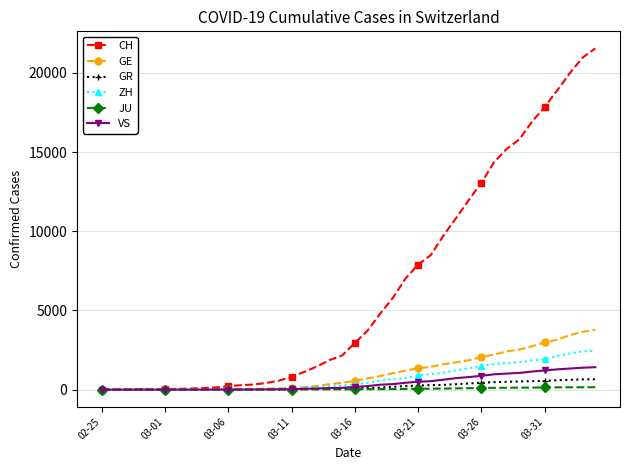

What is the maximum value for GR?

657